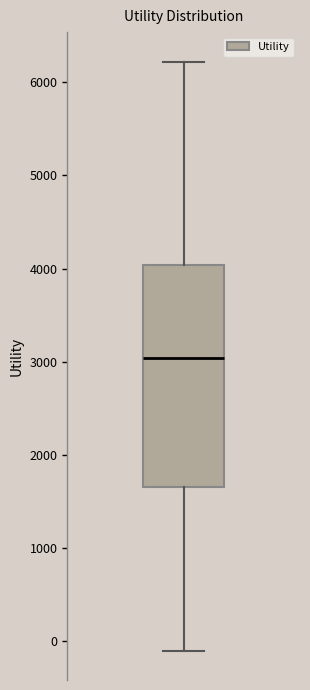

Read this box plot against the y-axis: the position of the median line, the range covered by the box, and the ends of both whiskers. The values are not printed on the chart, so give them approximately, as read against the axis.

median 3000, box 1700 to 4000, whiskers -100 to 6200